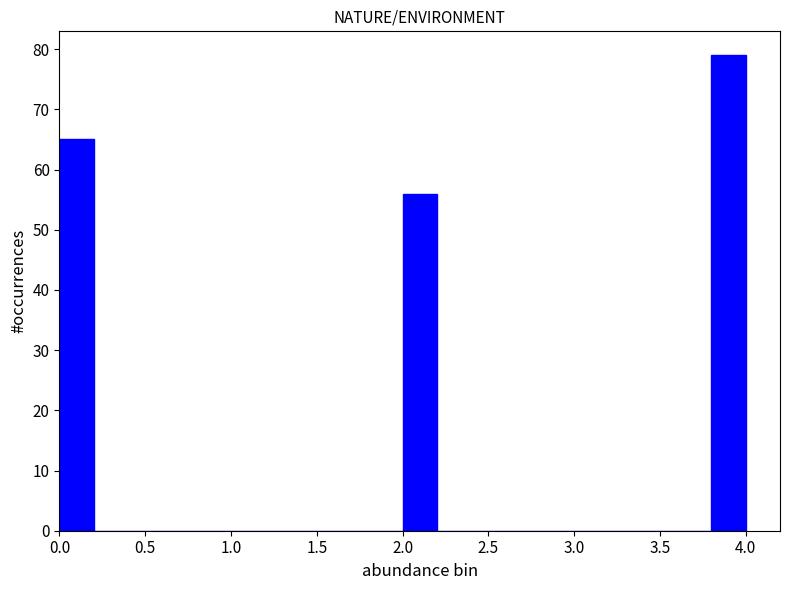

Reading left to right, transcribe this chart: for each bar, give the range it covers on the x-axis and its height. The values are not printed on the chart, so give them approximately, as read against the axis.

0.0 to 0.2: 65
0.2 to 0.4: 0
0.4 to 0.6: 0
0.6 to 0.8: 0
0.8 to 1.0: 0
1.0 to 1.2: 0
1.2 to 1.4: 0
1.4 to 1.6: 0
1.6 to 1.8: 0
1.8 to 2.0: 0
2.0 to 2.2: 56
2.2 to 2.4: 0
2.4 to 2.6: 0
2.6 to 2.8: 0
2.8 to 3.0: 0
3.0 to 3.2: 0
3.2 to 3.4: 0
3.4 to 3.6: 0
3.6 to 3.8: 0
3.8 to 4.0: 79